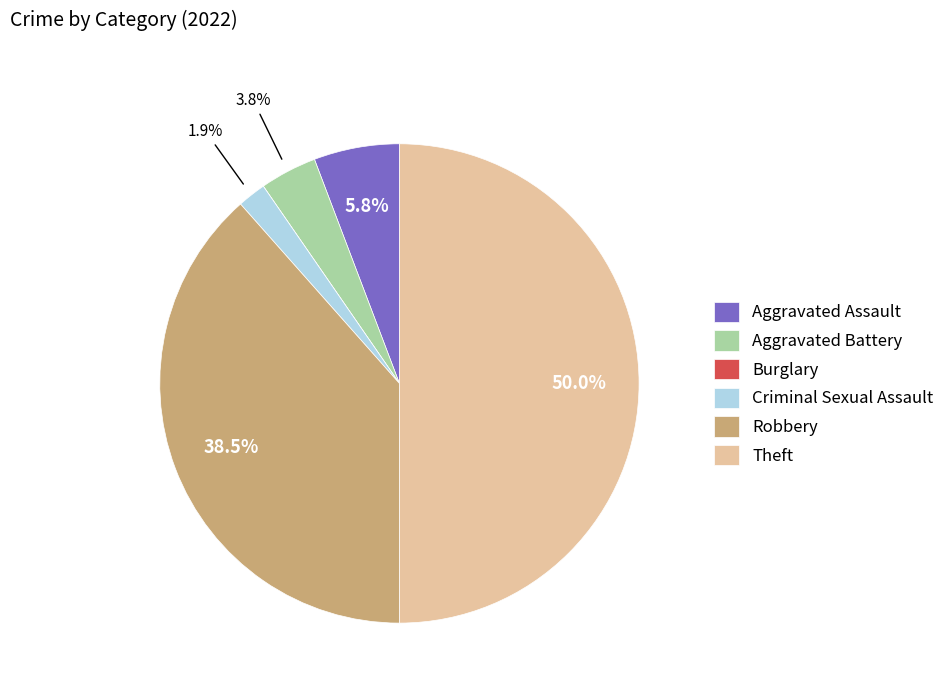

Is Aggravated Battery the majority of the pie?

No